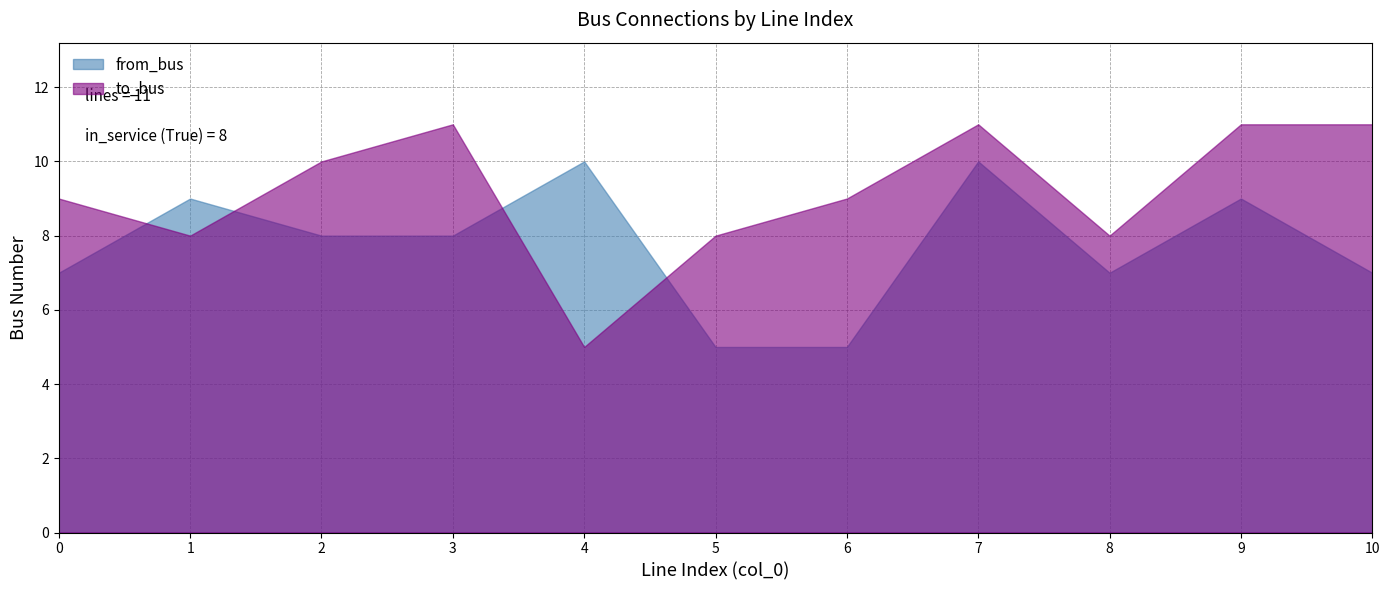

Between 3 and 8, which is larger?

3